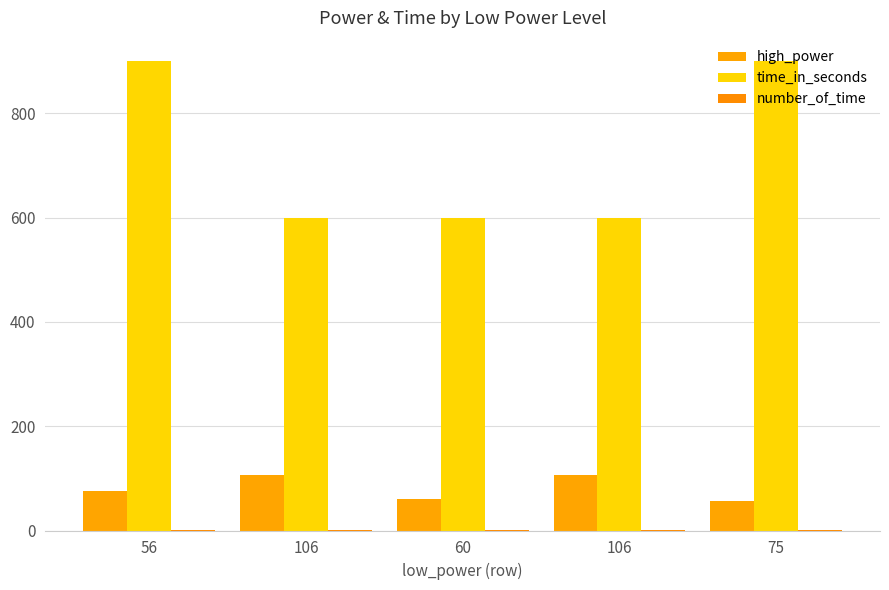

What is the label of the 1st bar from the left?

56